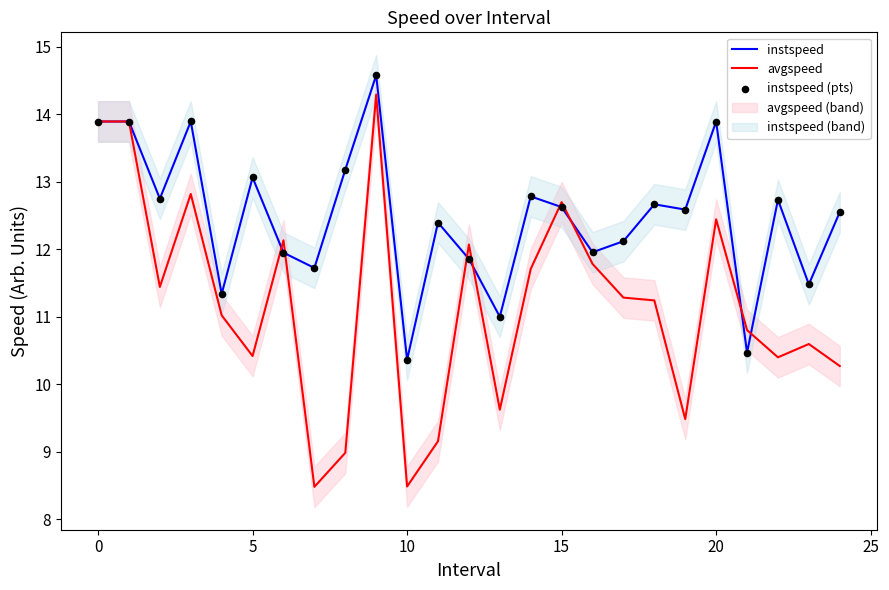

The value of avgspeed at 20 is 12.4. True or false?

True